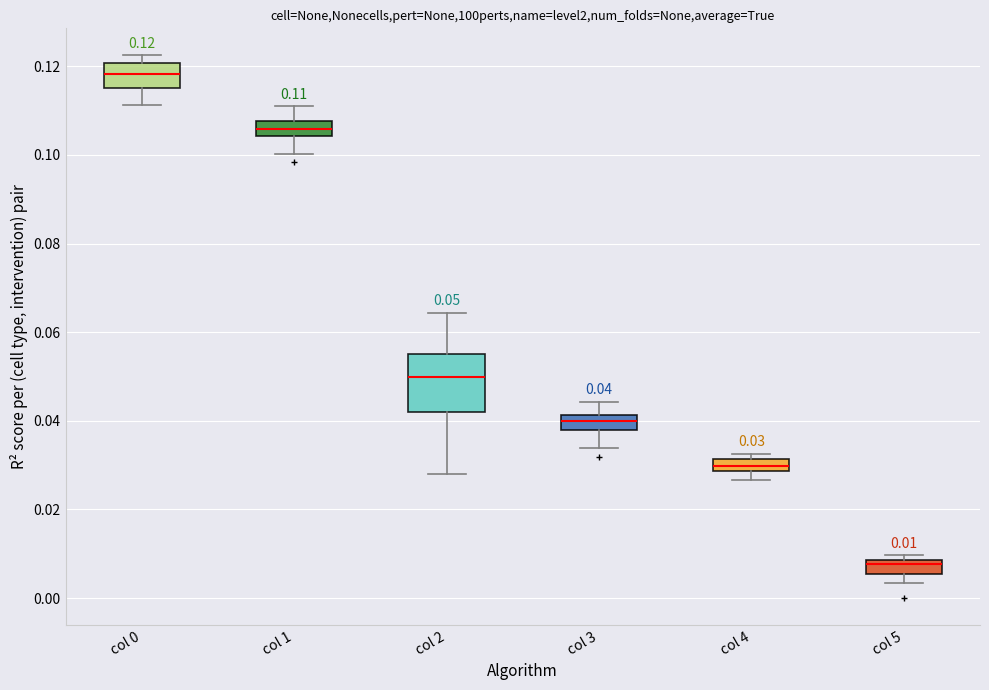

Which box is the tallest, from its lower edge to its upper edge?

col 2